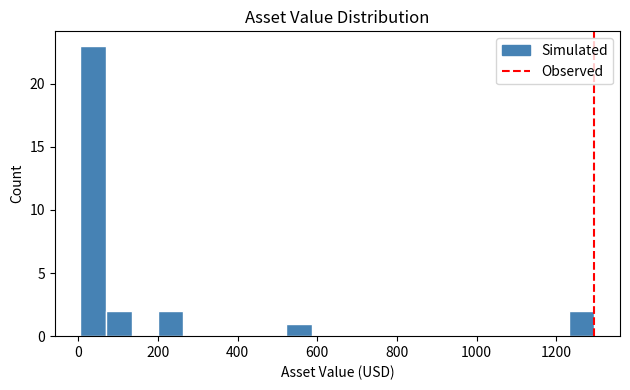

Read against the x-axis, roughly where is the centre of the tallest bar?

40